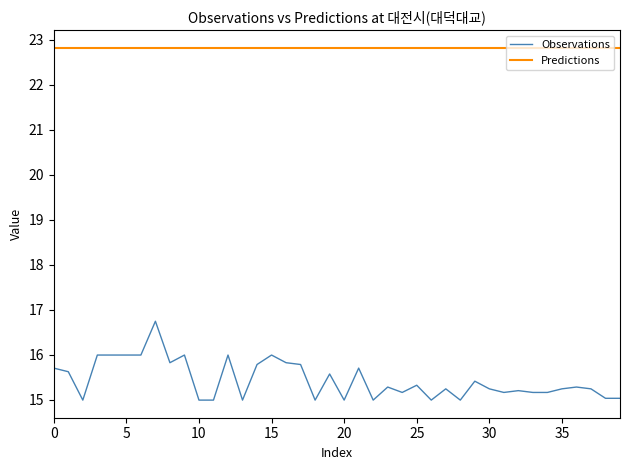

List the series in order of their overall mean, highest first.

Predictions, Observations